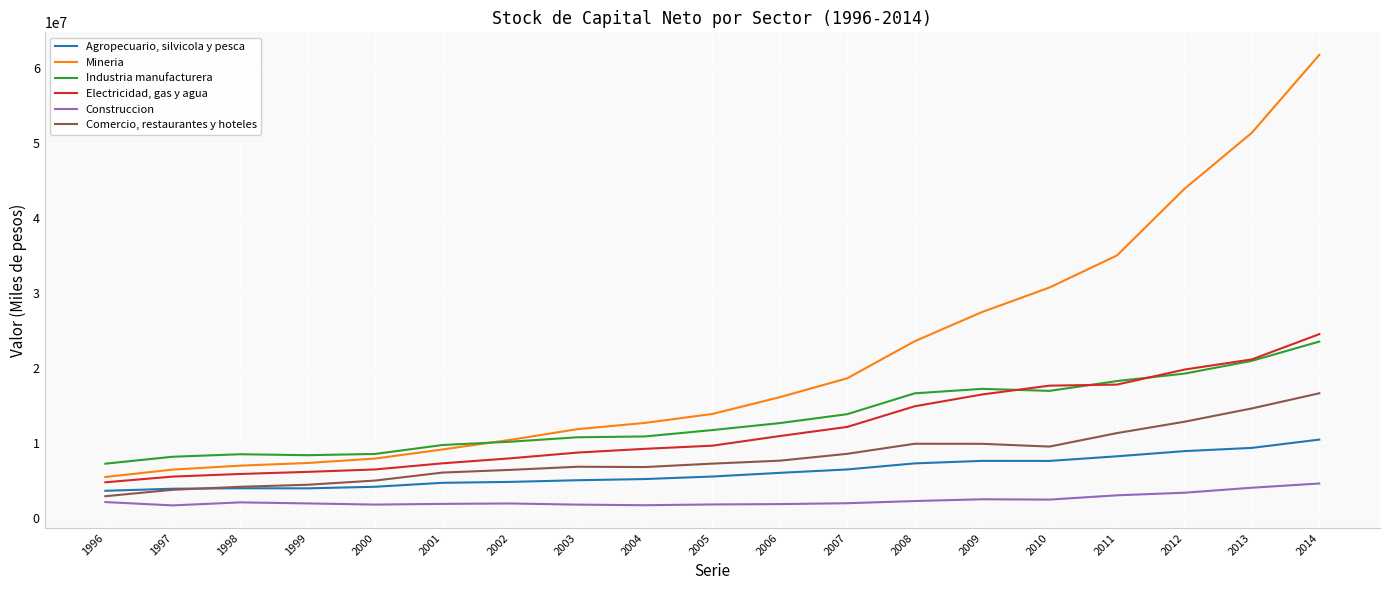

Rank the series by their maximum value, from highest to lowest.

Mineria, Electricidad, gas y agua, Industria manufacturera, Comercio, restaurantes y hoteles, Agropecuario, silvicola y pesca, Construccion